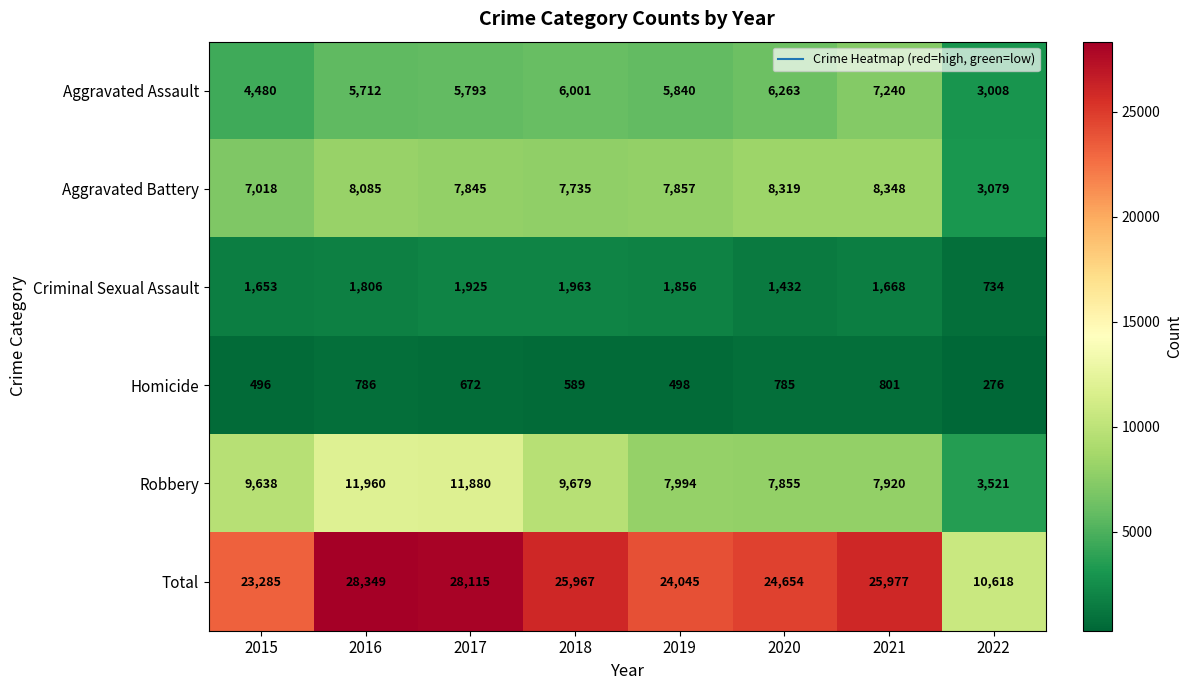

What is the average value of the Total series?

23876